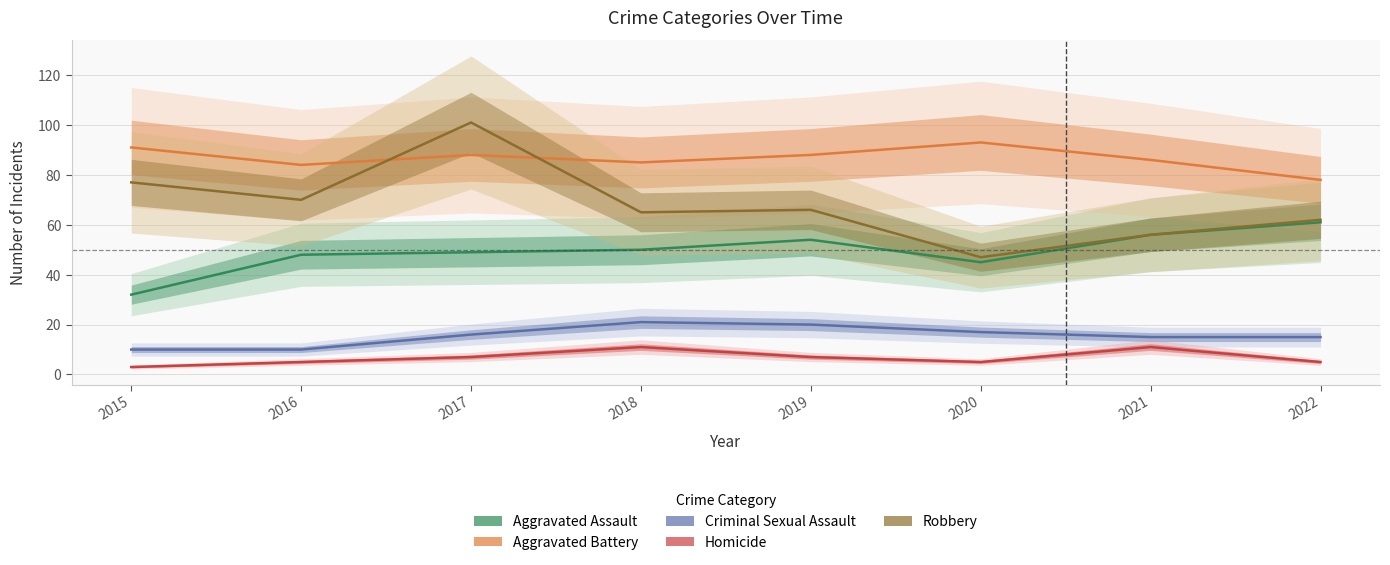

In Aggravated Assault, how many points are higher than both neighbors (excluding endpoints)?

1